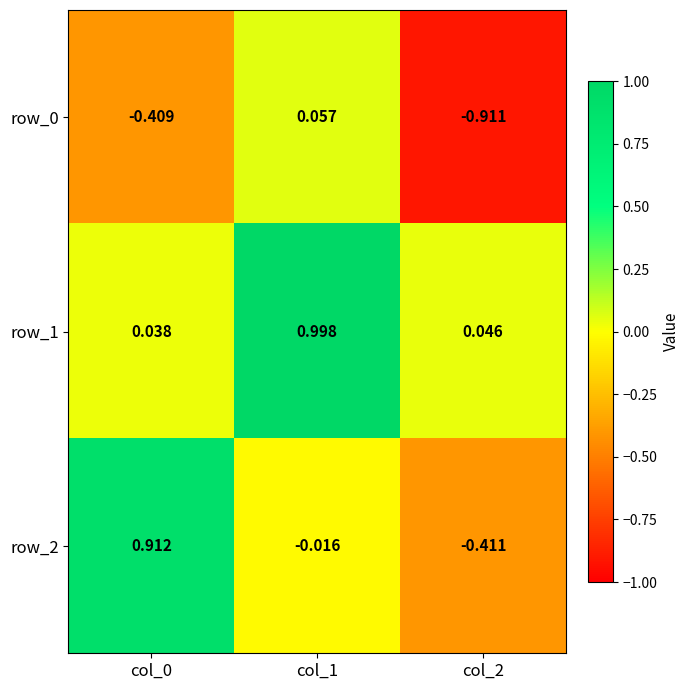

Is the value of row_0 at col_0 greater than the value of row_2 at col_0?

No